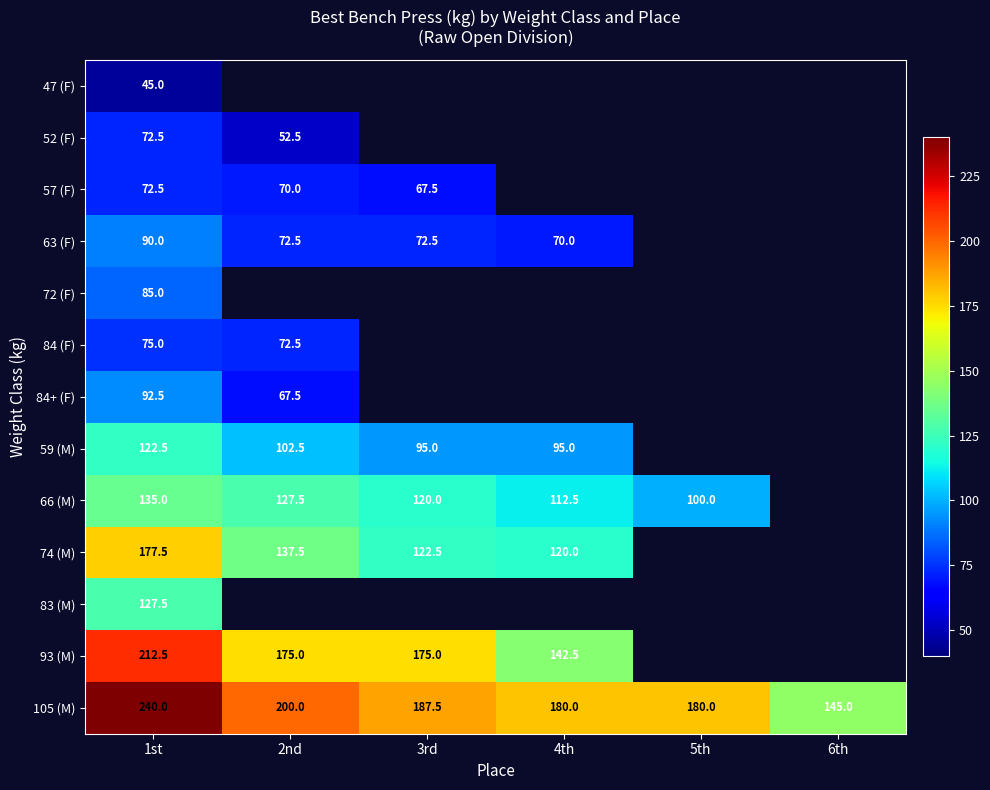

Is the value of 59 (M) at 2nd greater than the value of 84 (F) at 1st?

Yes